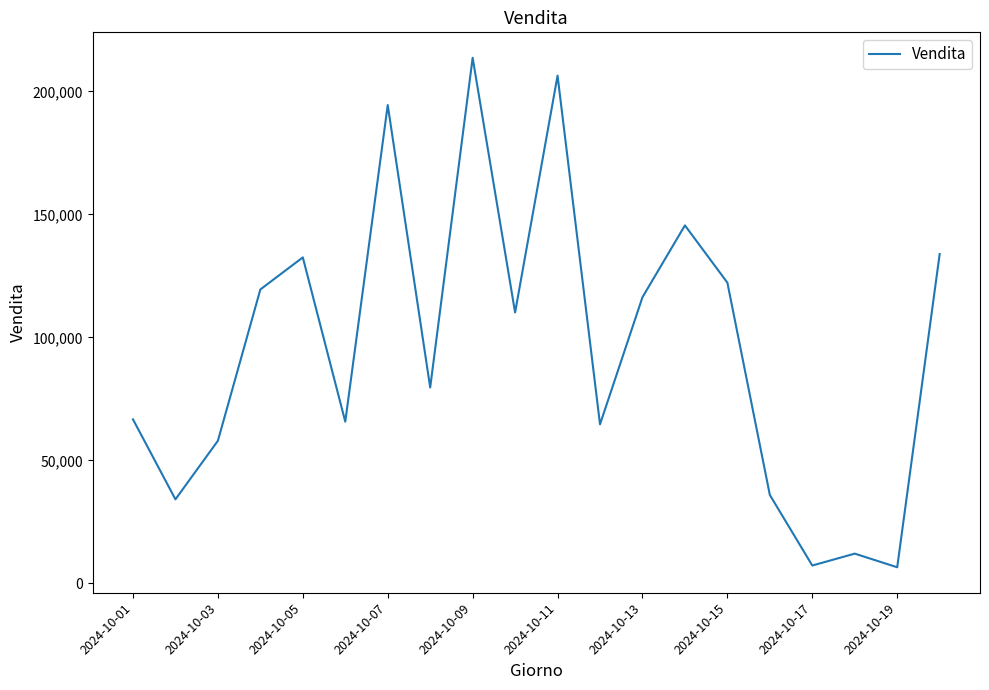

What is the maximum value shown in the chart?

213698.3